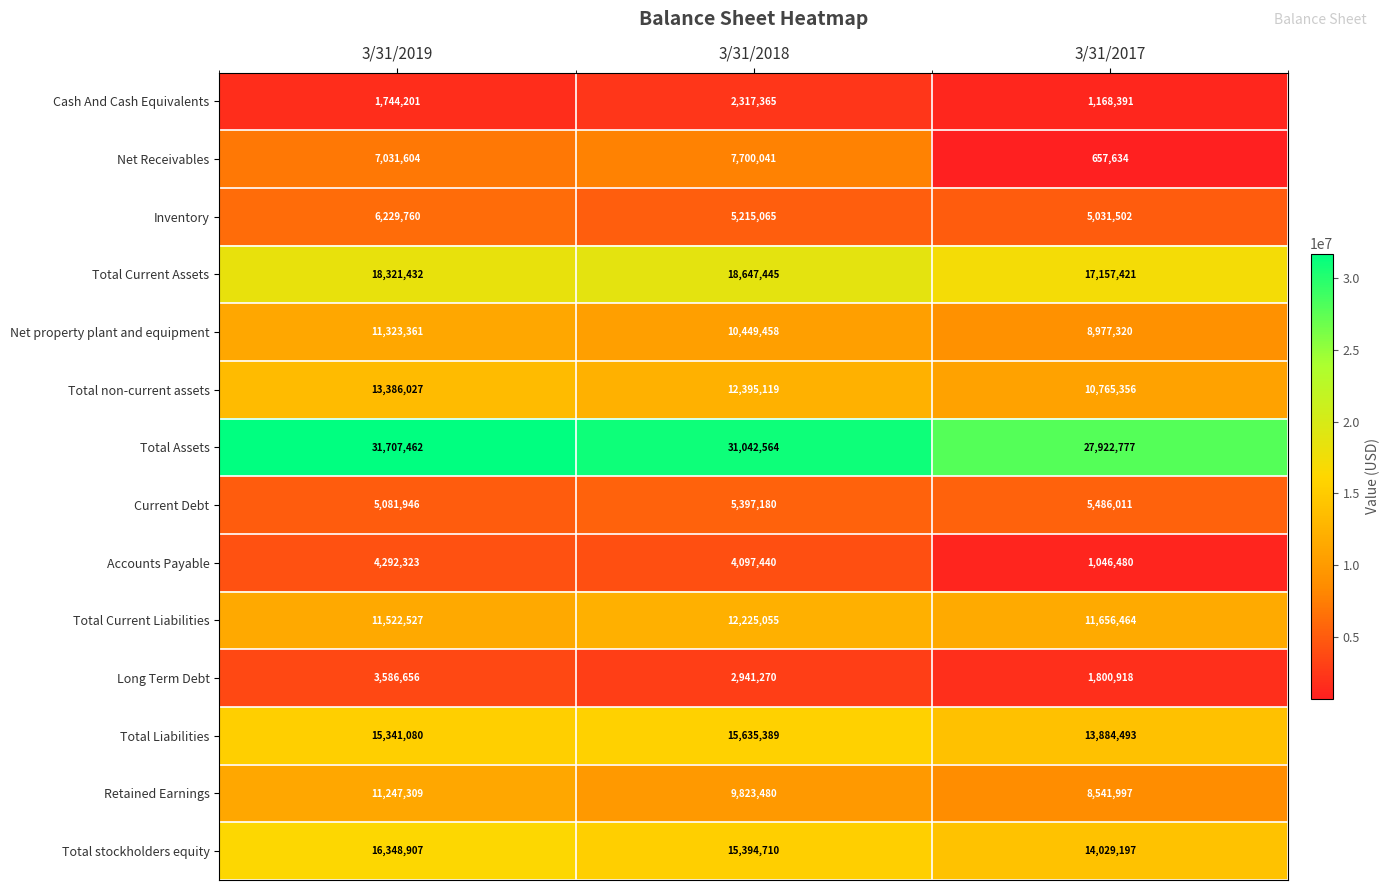

What is the smallest value displayed?

657634